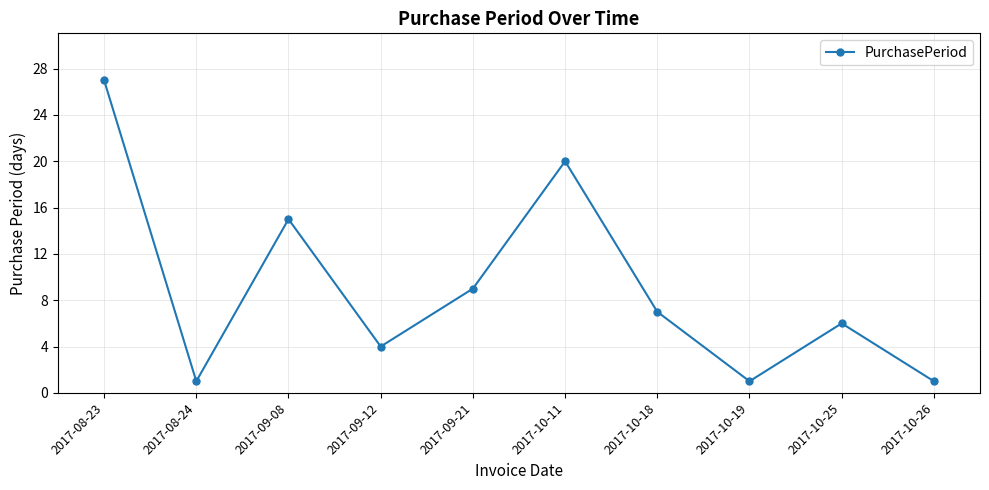

Count the number of data series in this chart.

1